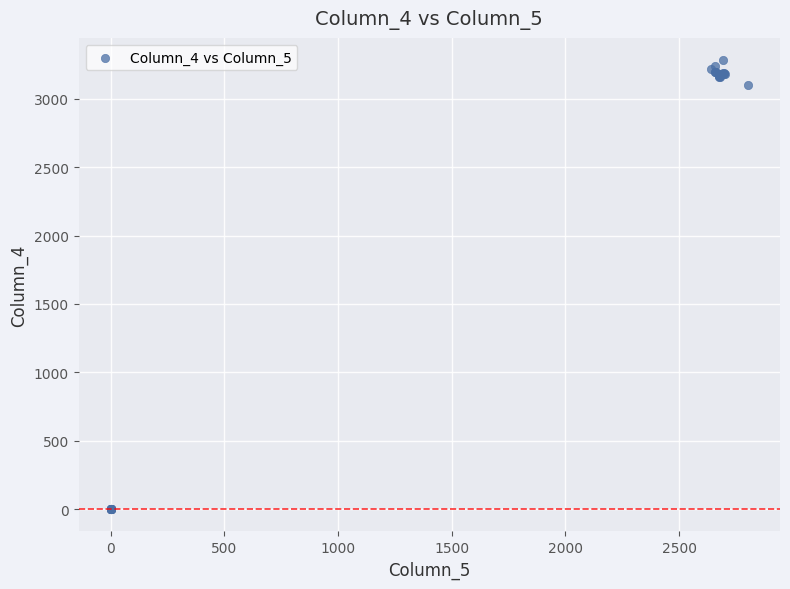

What Y value in the scatter plot is closest to 1641?

3101.3